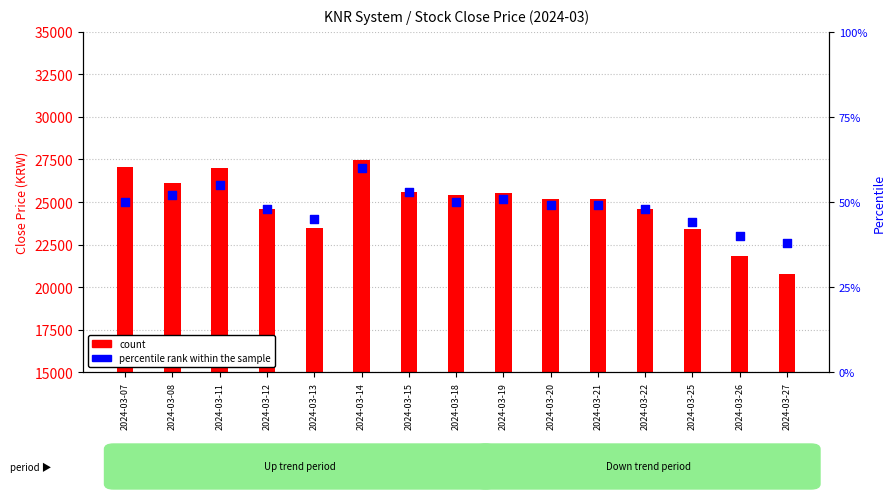

At how many categories does at least one series exceed 7497?

15